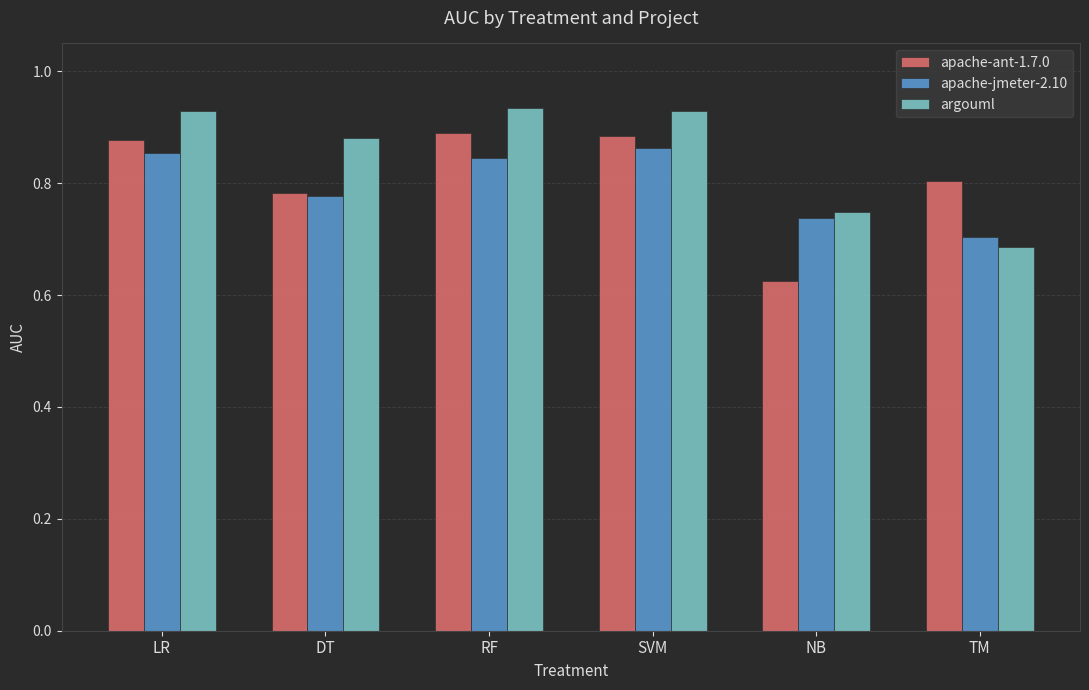

What is the difference between the maximum and minimum values in the apache-ant-1.7.0 series?

0.3